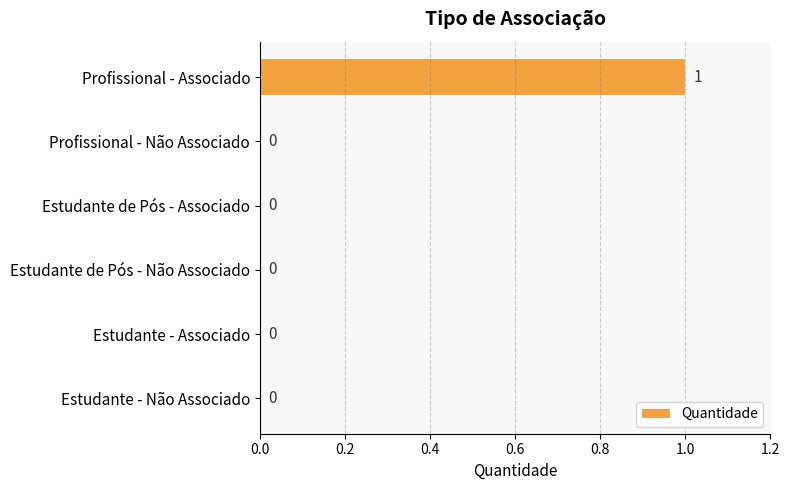

How many values are between 0 and 1?

6